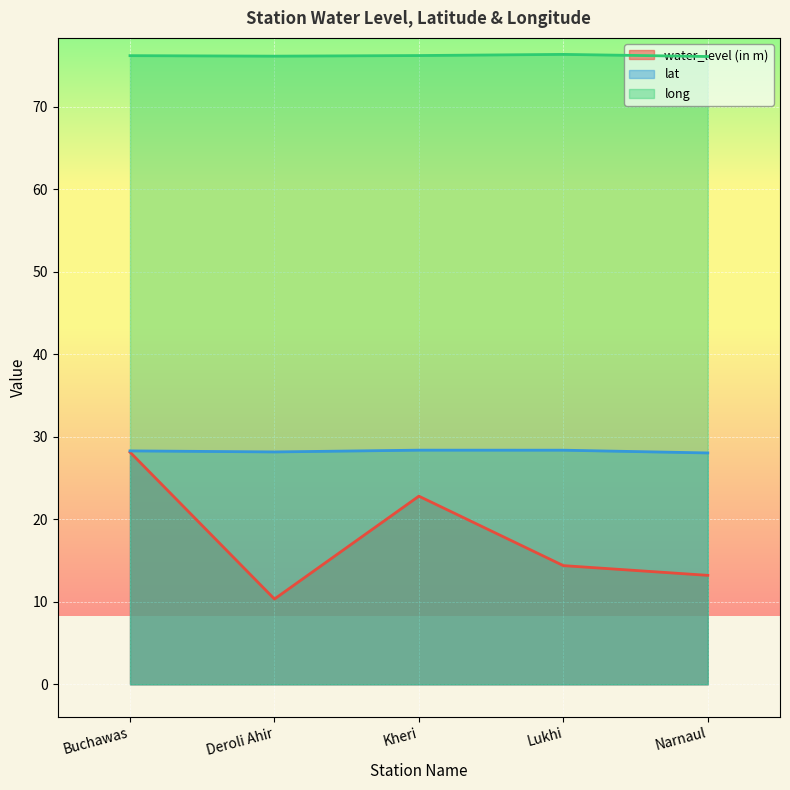

True or false: lat and water_level (in m) intersect in this chart.

False